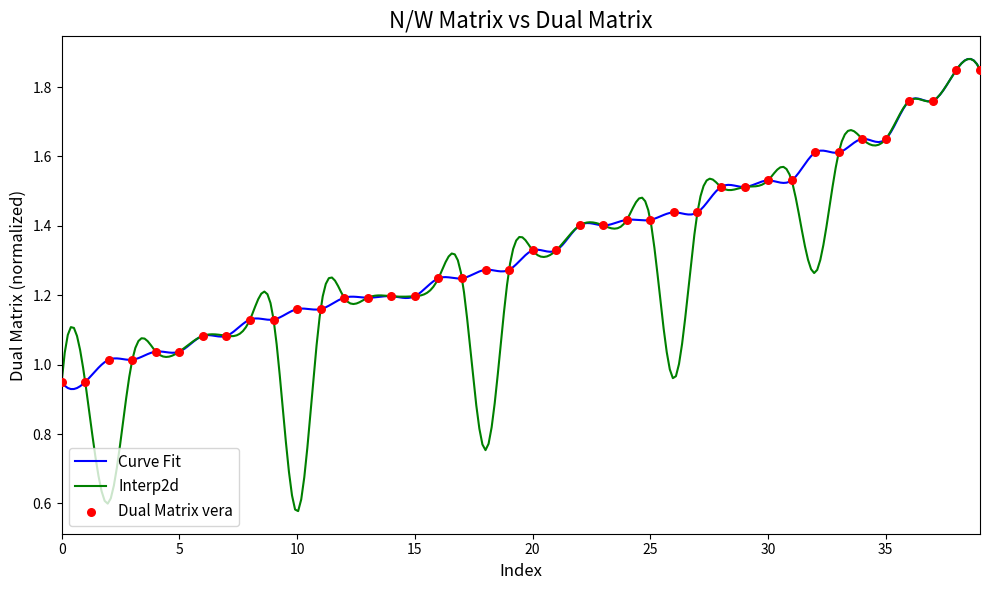

What is the change in value from 22 to 34?

+0.2